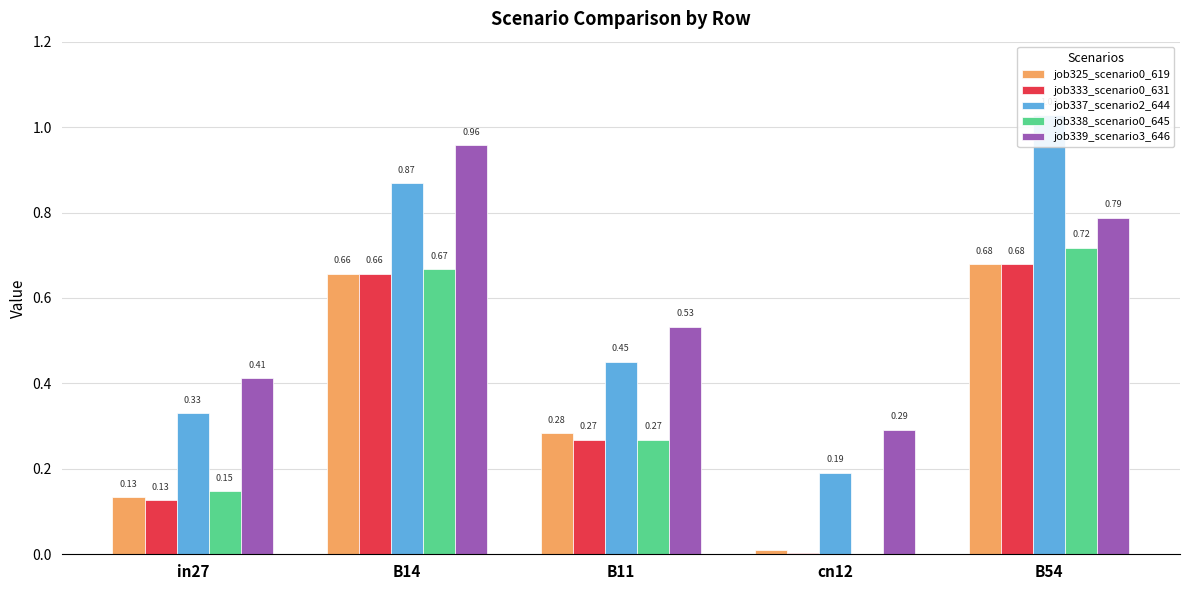

What is the label of the 1st bar from the left?

in27